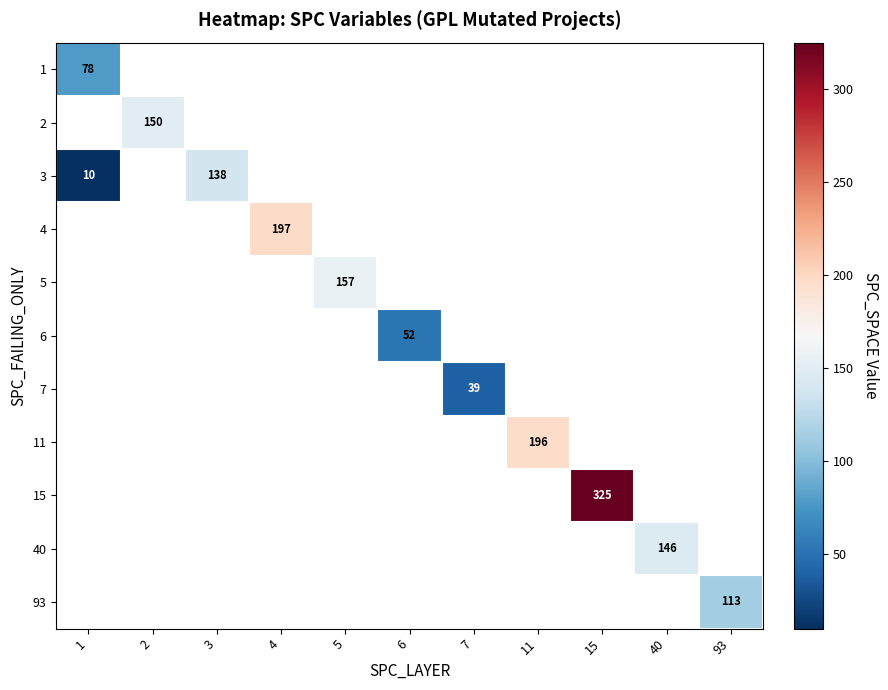

Which label corresponds to the largest value in the chart?

15